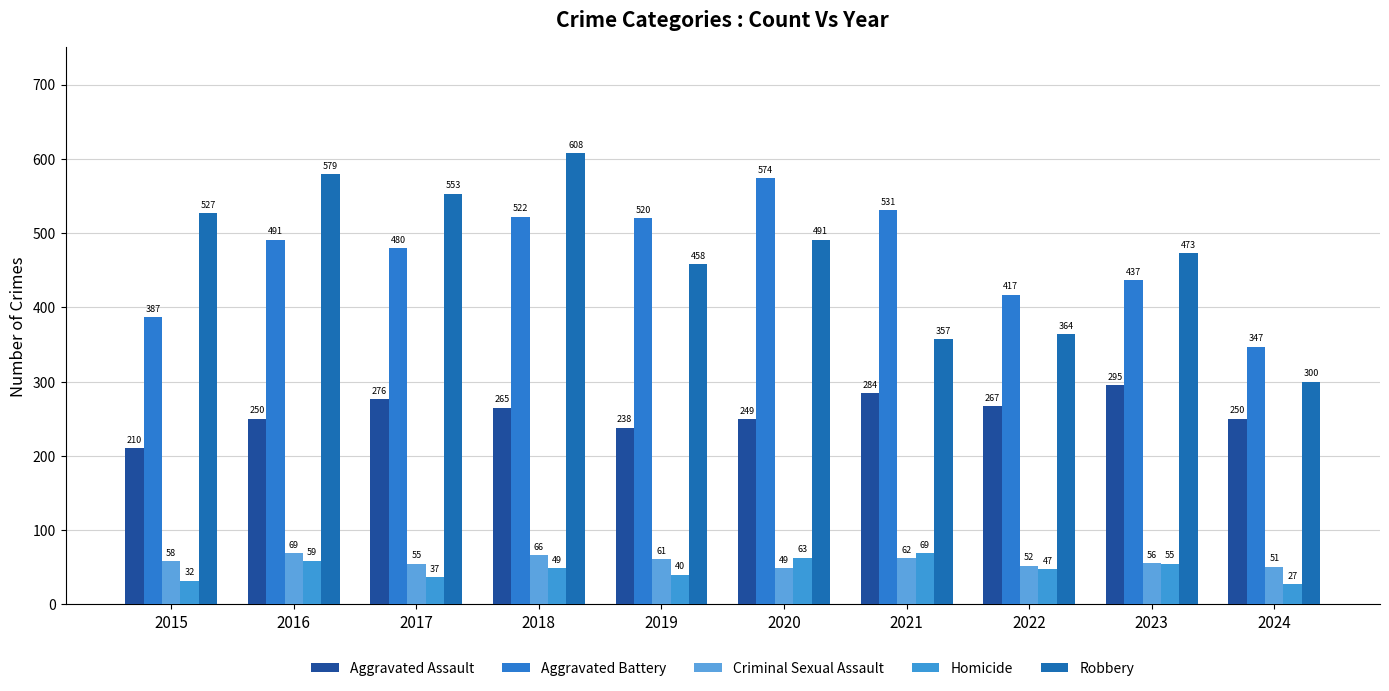

The Homicide series shows 62 at 2017. True or false?

False